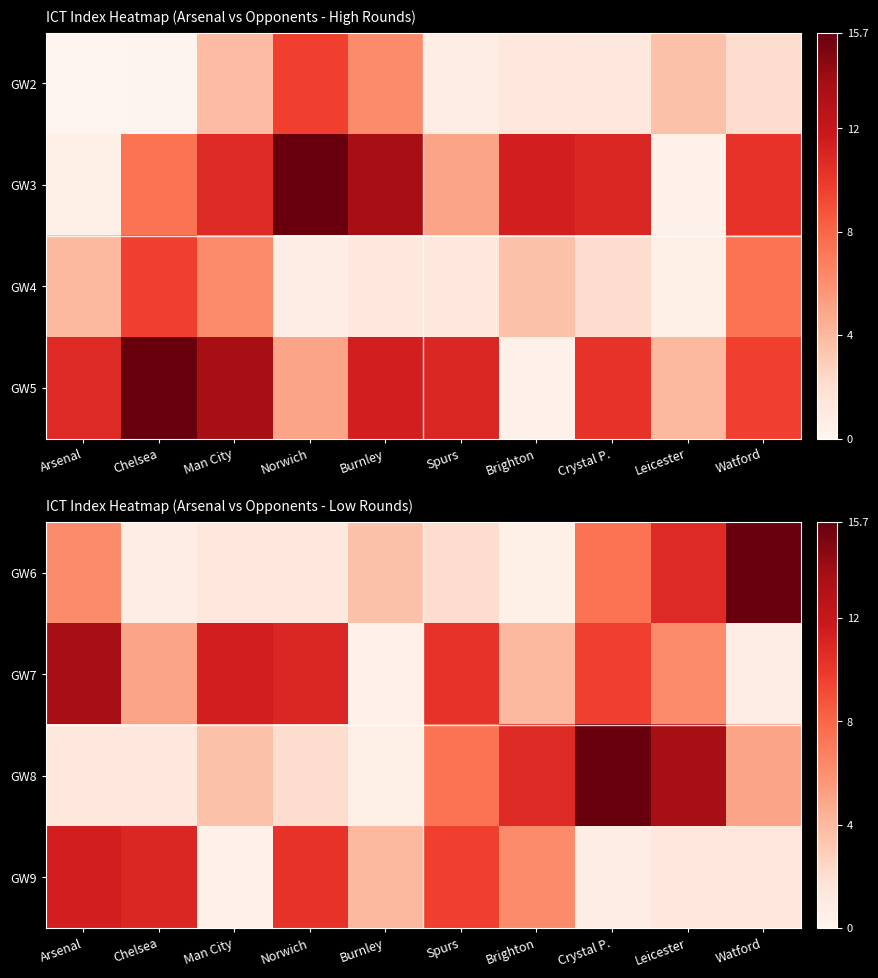

At which label does GW8 first exceed 5?

Spurs